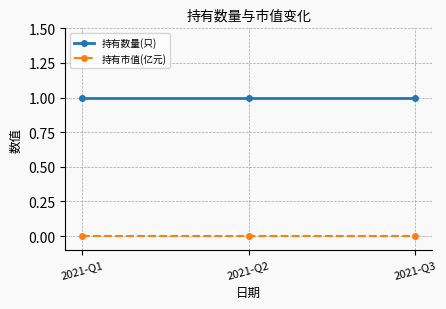

Rank the series by their average value, from lowest to highest.

持有市值(亿元), 持有数量(只)